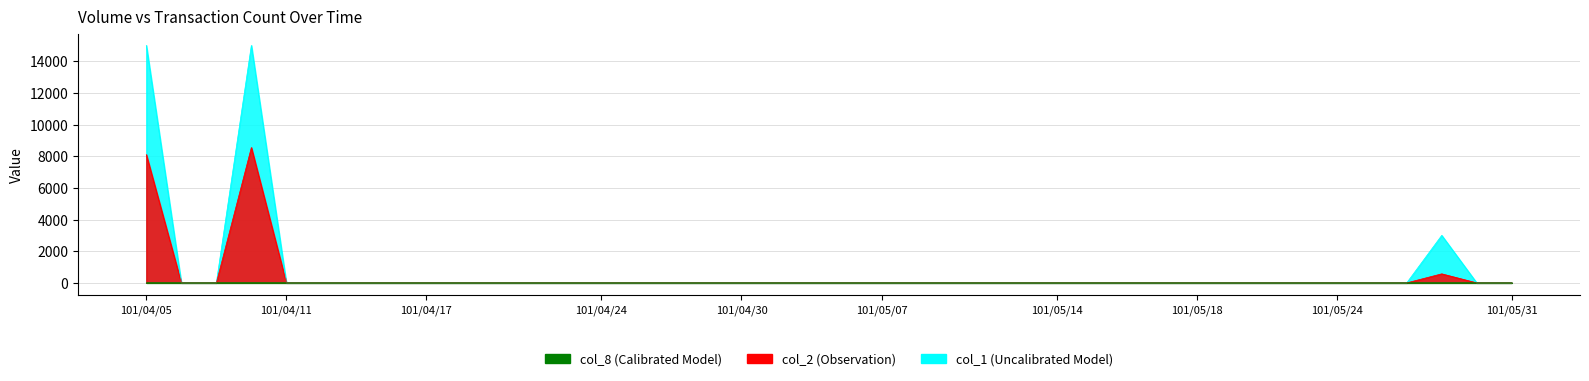

Is the value of col_8 at 101/04/17 greater than the value of col_1 at 101/04/24?

No